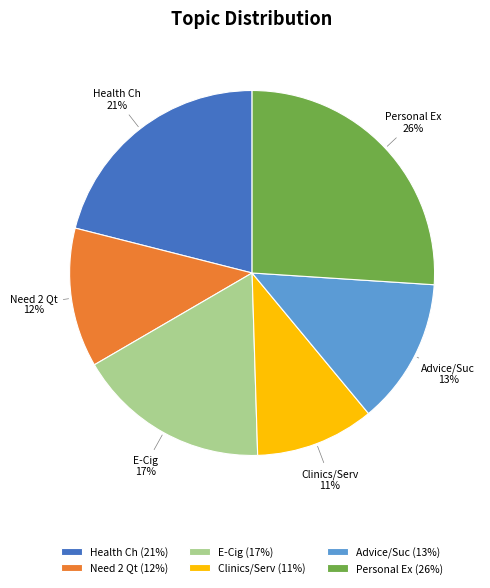

True or false: Personal Ex accounts for 26% of the total.

True